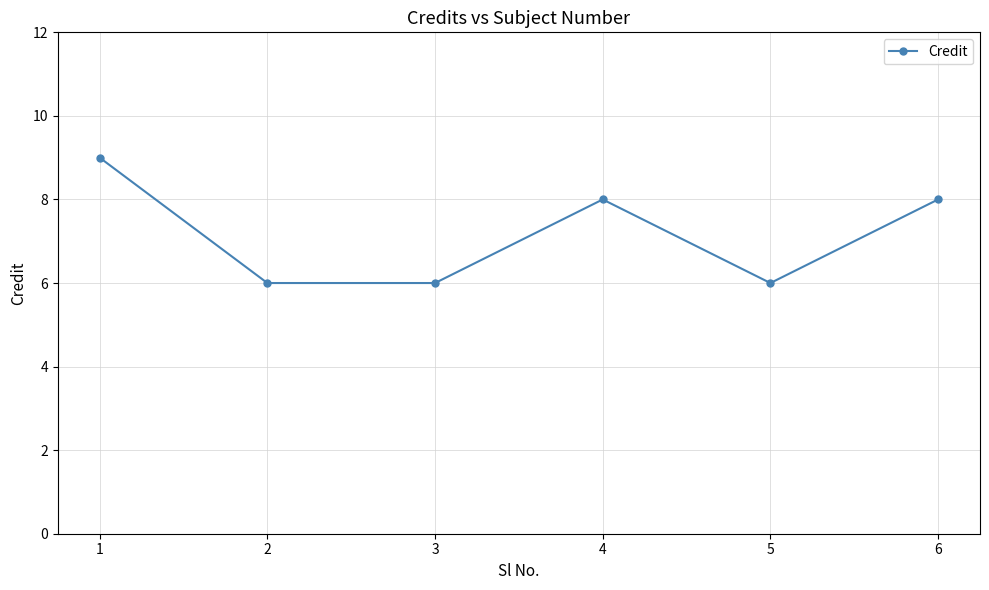

What is the greatest value displayed?

9